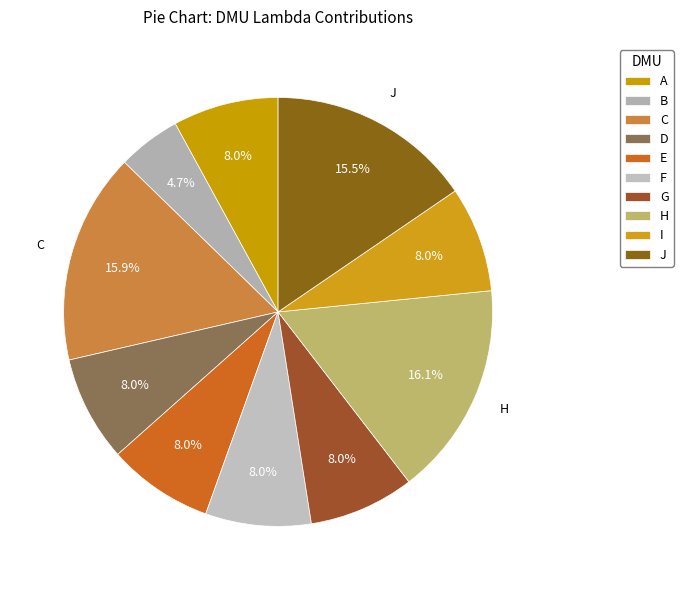

Do A and D together represent more than half of the pie?

No